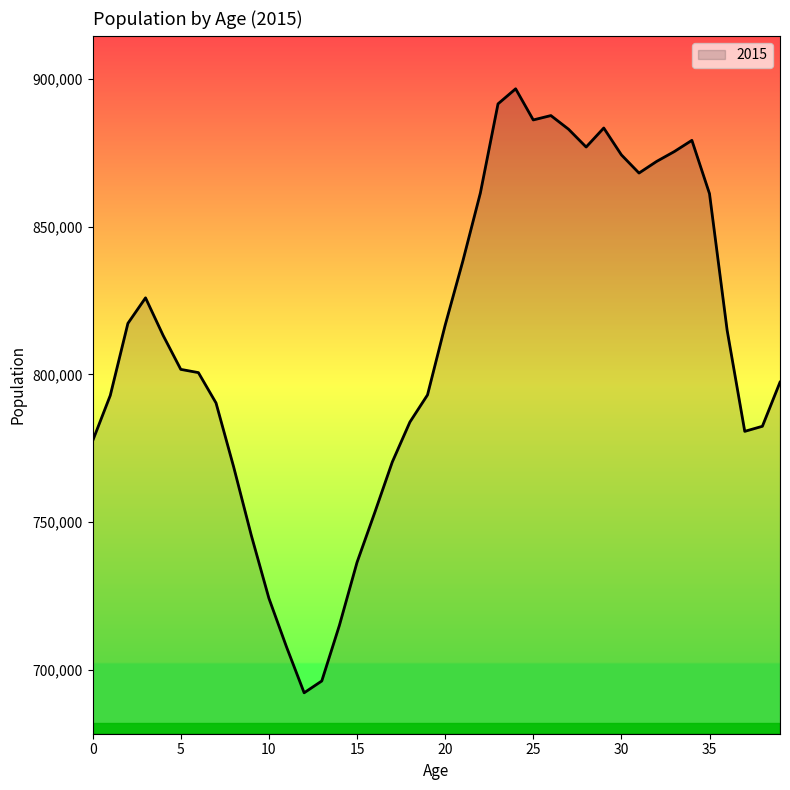

What is the maximum value shown in the chart?

896610.0